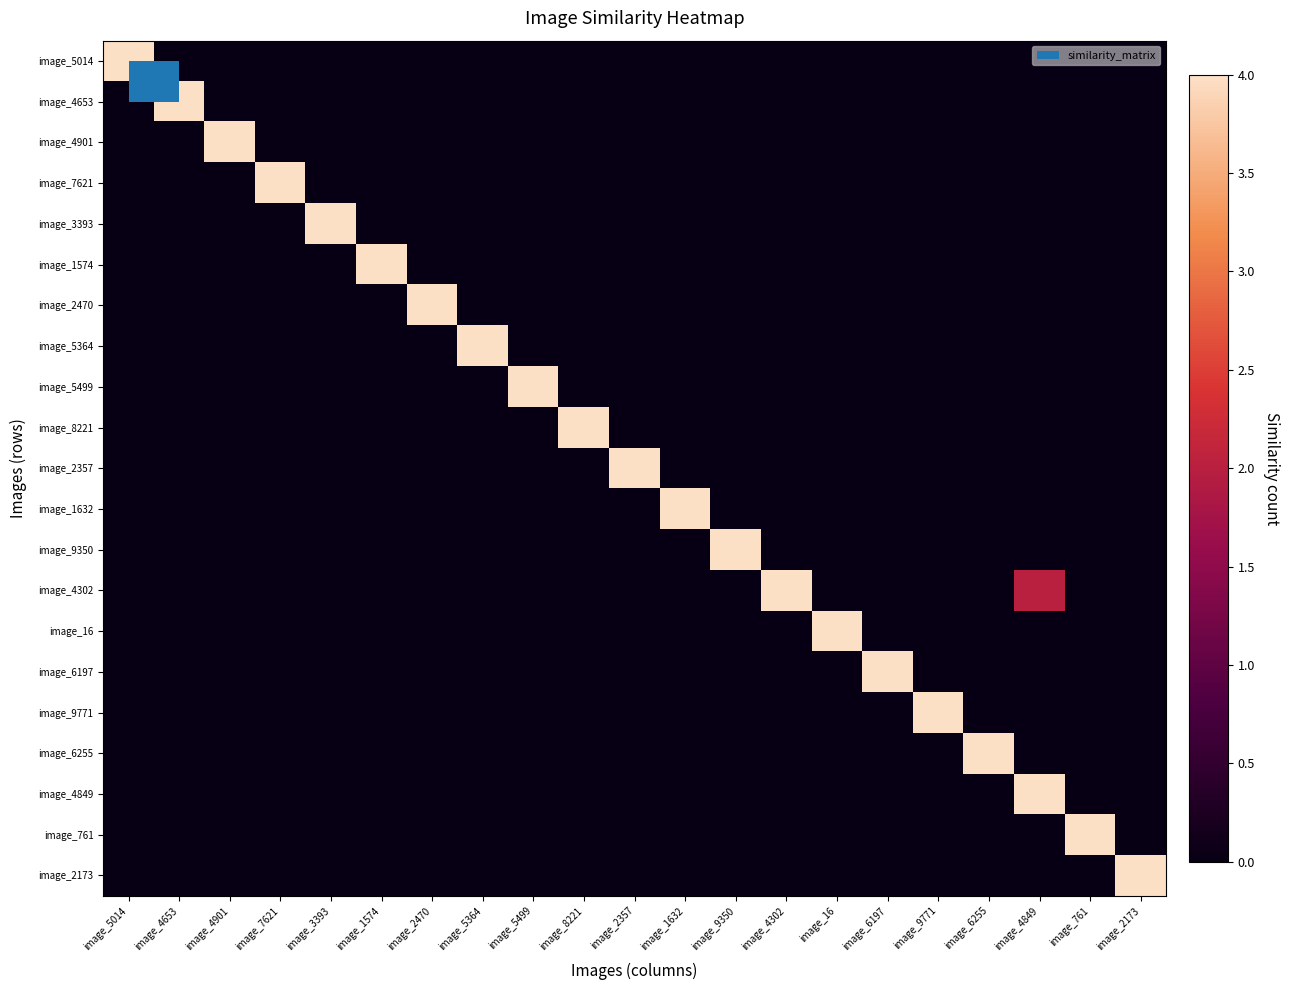

Rank the series at image_16 from lowest to highest value.

image_5014, image_4653, image_4901, image_7621, image_3393, image_1574, image_2470, image_5364, image_5499, image_8221, image_2357, image_1632, image_9350, image_4302, image_6197, image_9771, image_6255, image_4849, image_761, image_2173, image_16